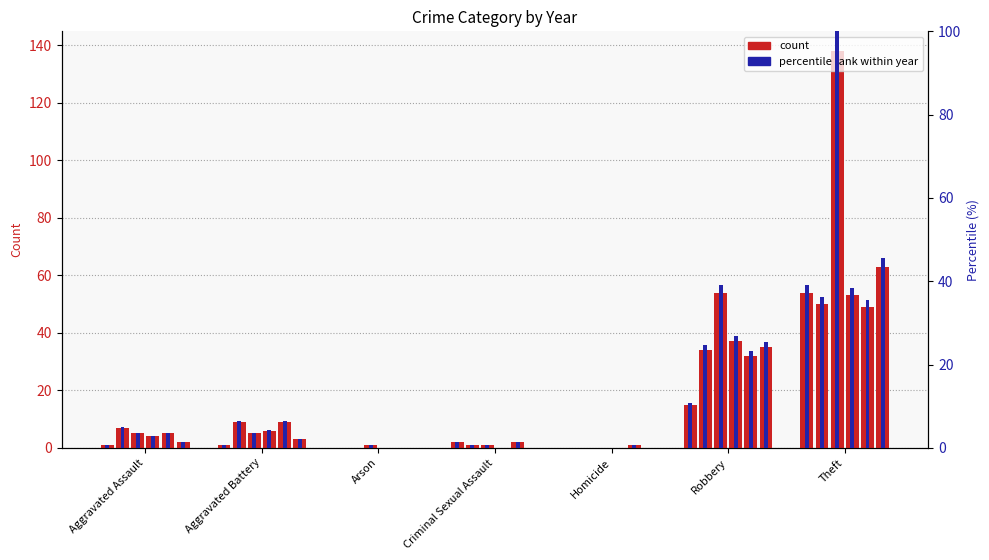

At which label does 2022 first exceed 5?

Aggravated Battery